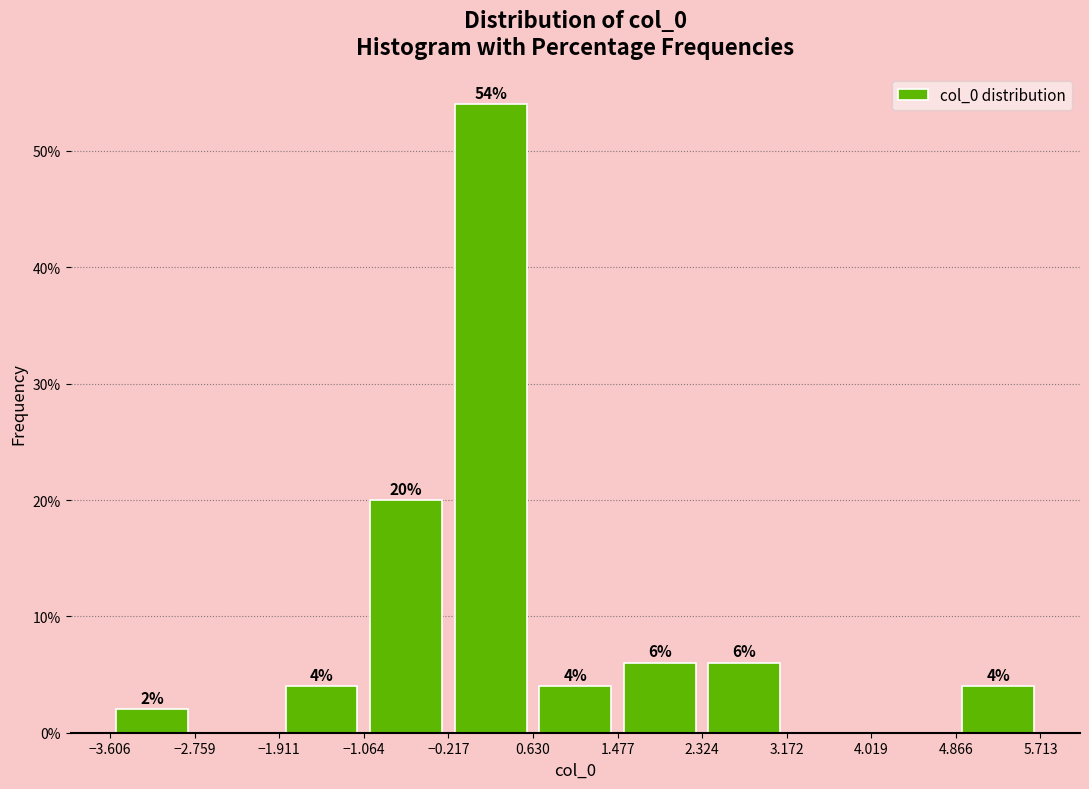

Which range on the x-axis has the tallest bar?

-0.217 to 0.630